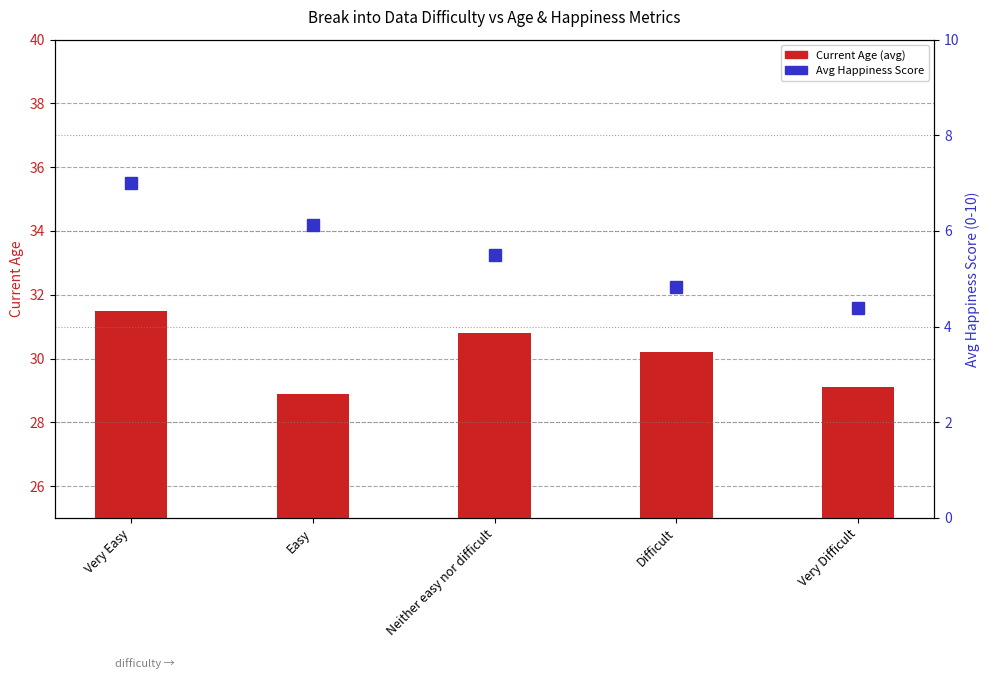

What is the approximate value of Current Age at Neither easy nor difficult?

30.8